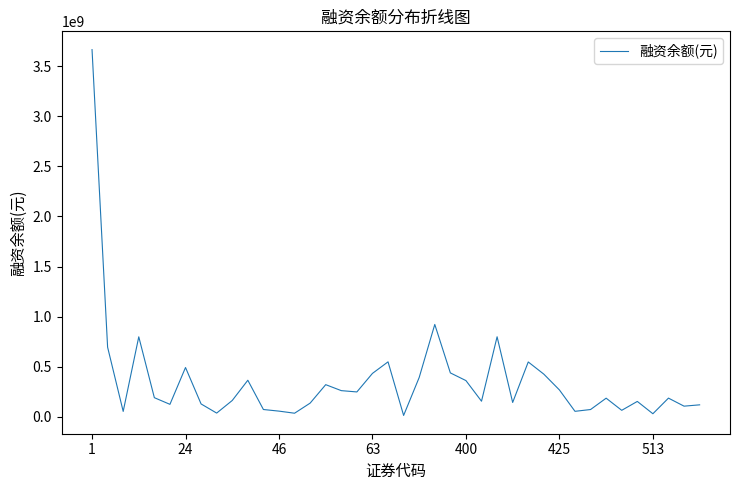

How many categories are shown in the chart?

40